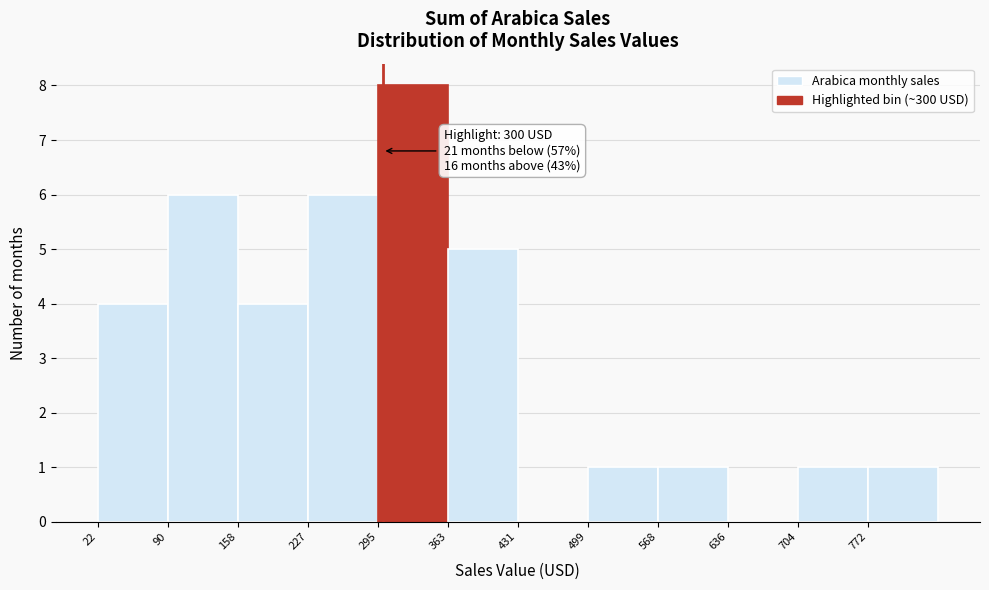

Over which range of the x-axis is the bar tallest?

300 to 360